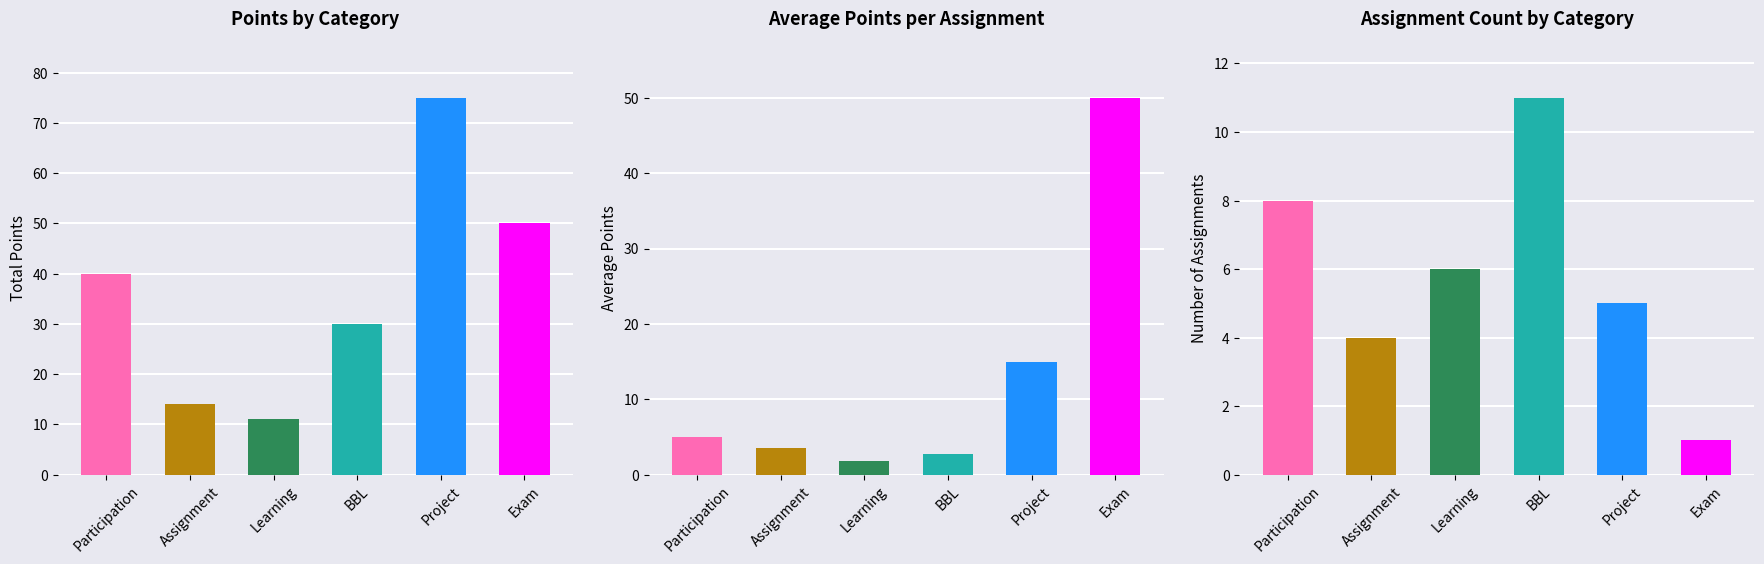

What is the difference between the maximum and minimum values in the Total Points series?

64.0